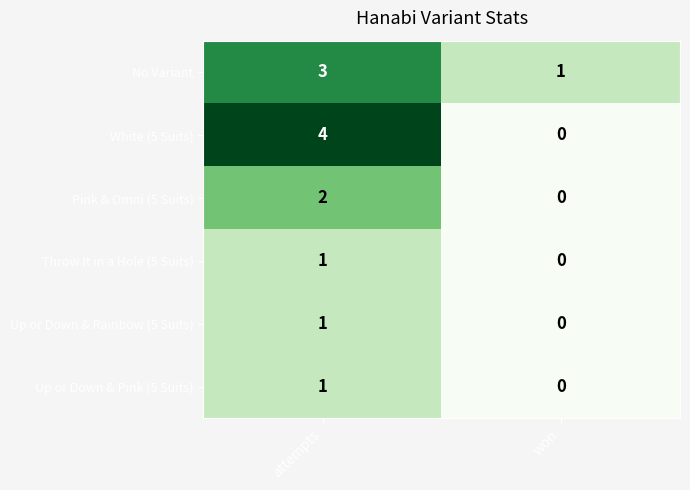

Reading left to right, list all the values displayed in this chart.

No Variant: 3	1
White (5 Suits): 4	0
Pink & Omni (5 Suits): 2	0
Throw It in a Hole (5 Suits): 1	0
Up or Down & Rainbow (5 Suits): 1	0
Up or Down & Pink (5 Suits): 1	0